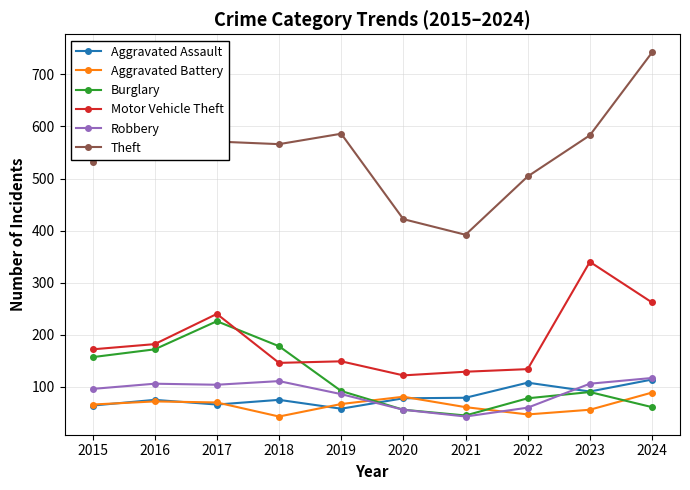

At which label does Motor Vehicle Theft reach its peak?

2023